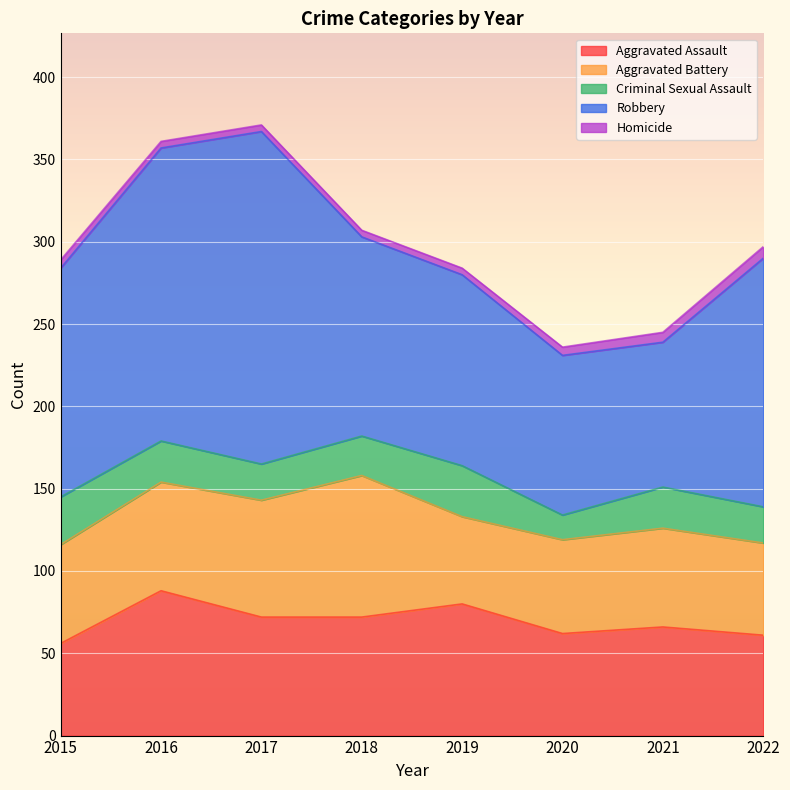

How many series are shown in this chart?

5